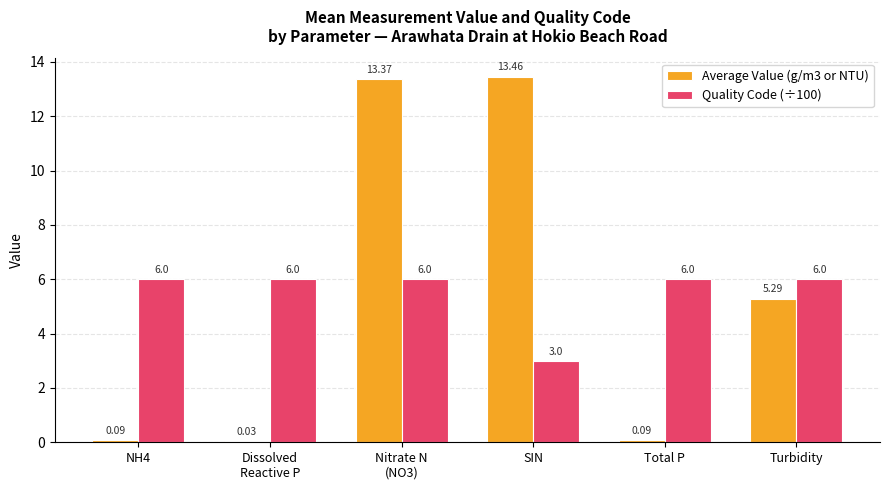

What is the total value across all series at Total P?

6.1